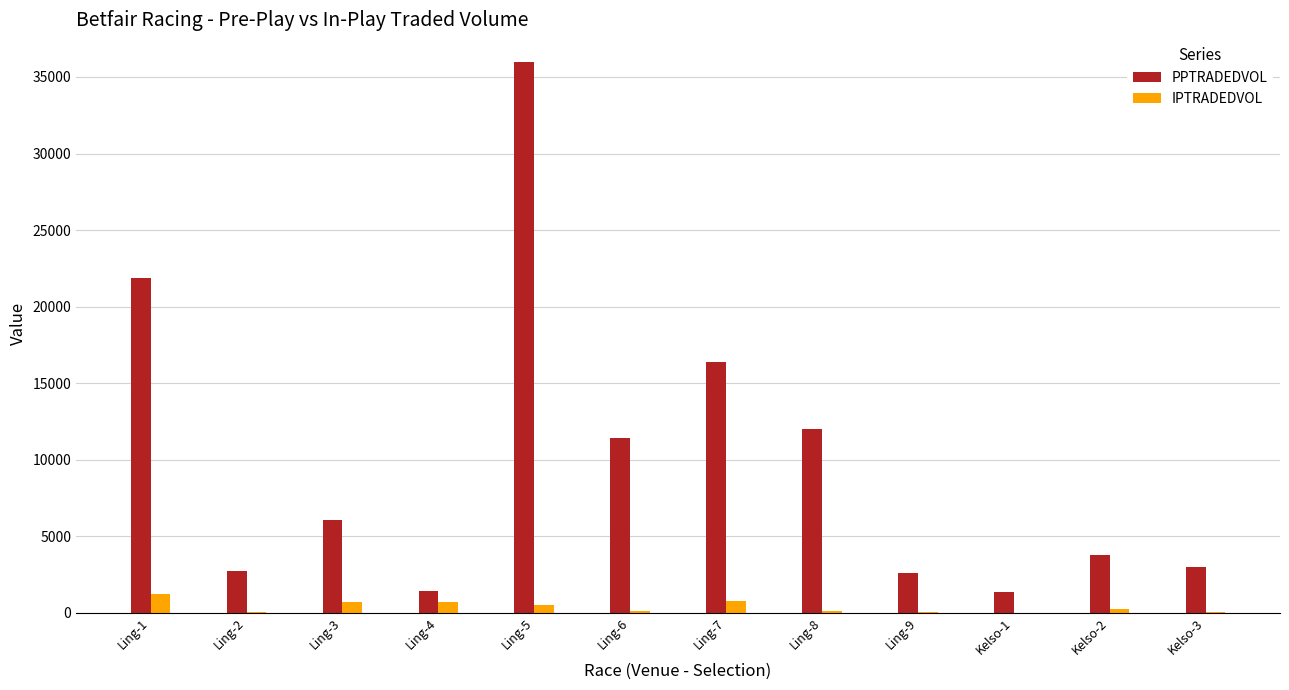

The value of PPTRADEDVOL at Kelso-3 is 2999.4. True or false?

True